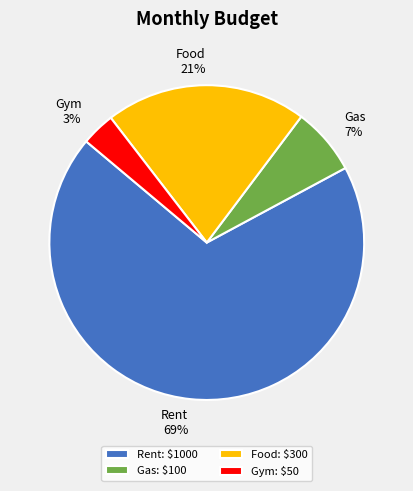

Which has a higher value, Gas or Gym?

Gas